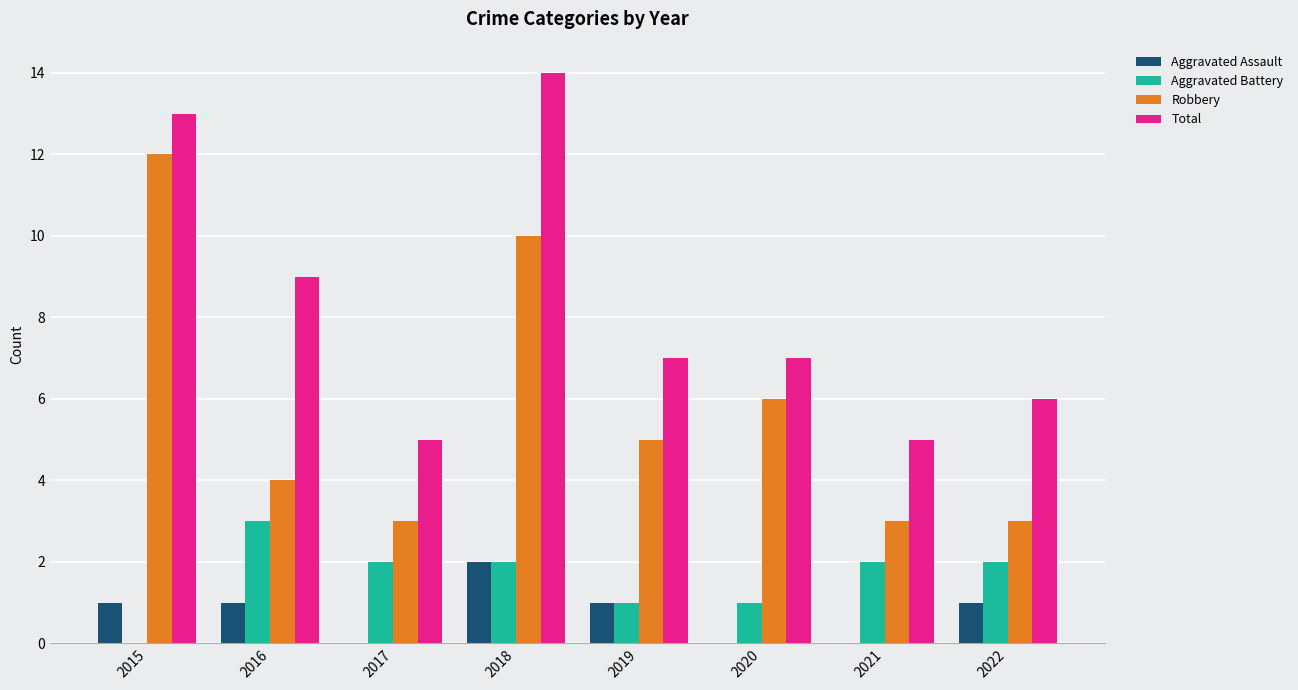

Read the Aggravated Assault value at 2022.

1